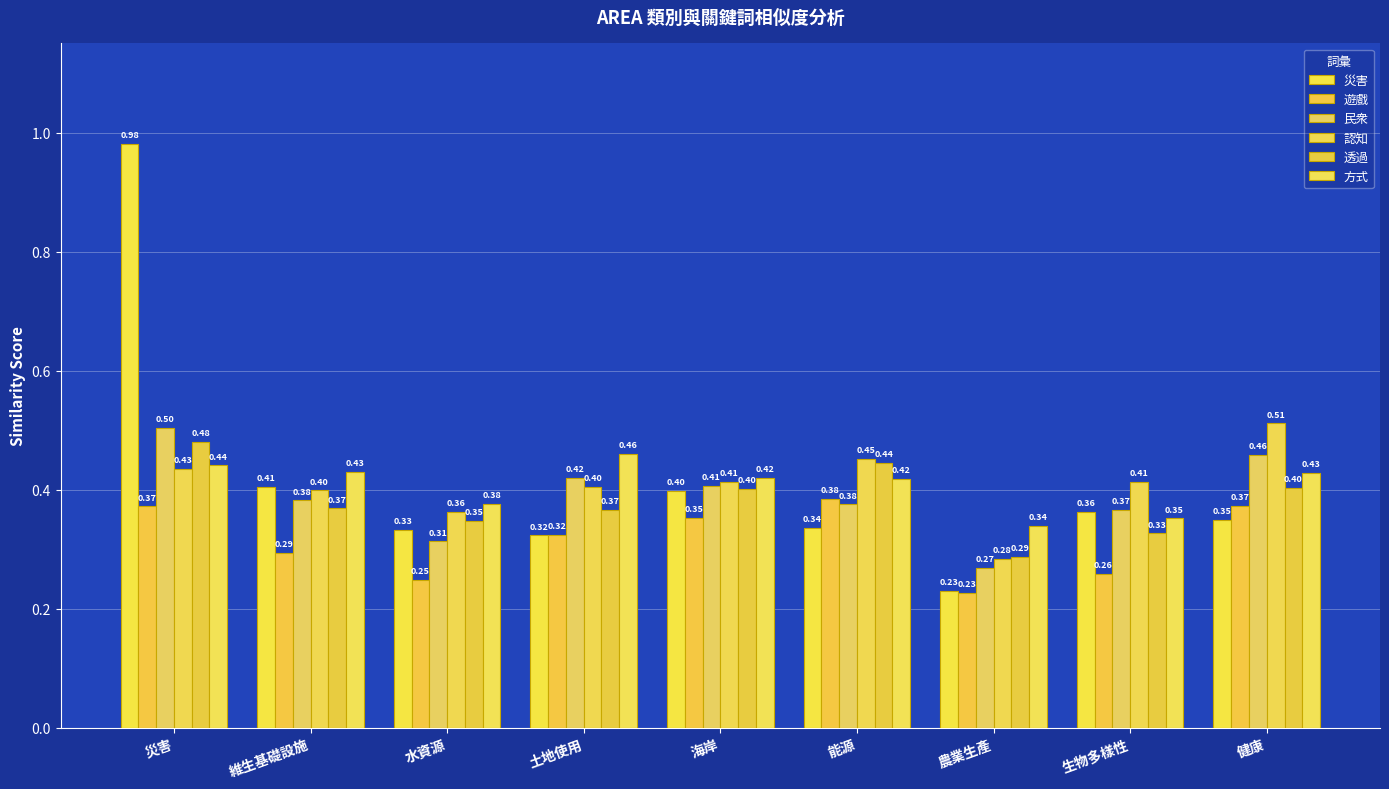

How many series are shown in this chart?

6